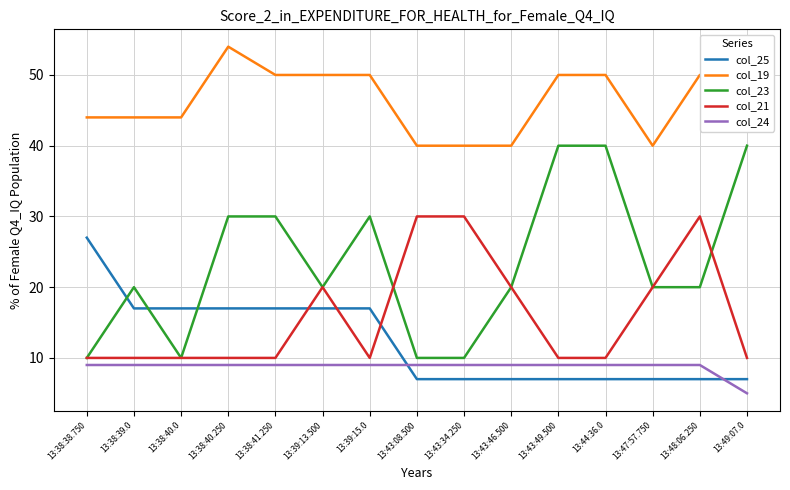

True or false: col_19 and col_23 cross at least once.

False